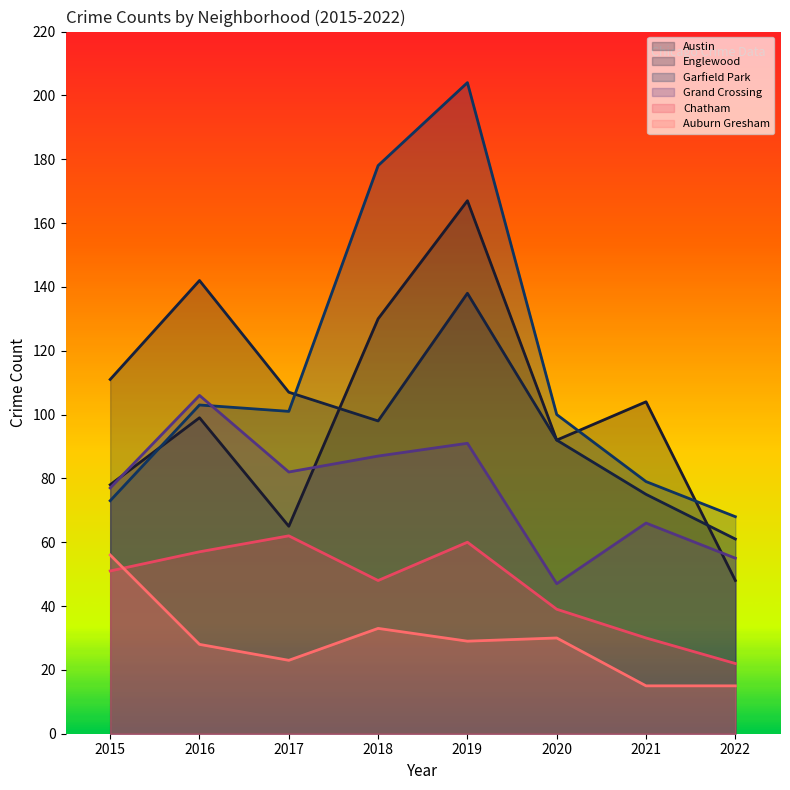

Between 2017 and 2019, which series saw the biggest shift?

Garfield Park